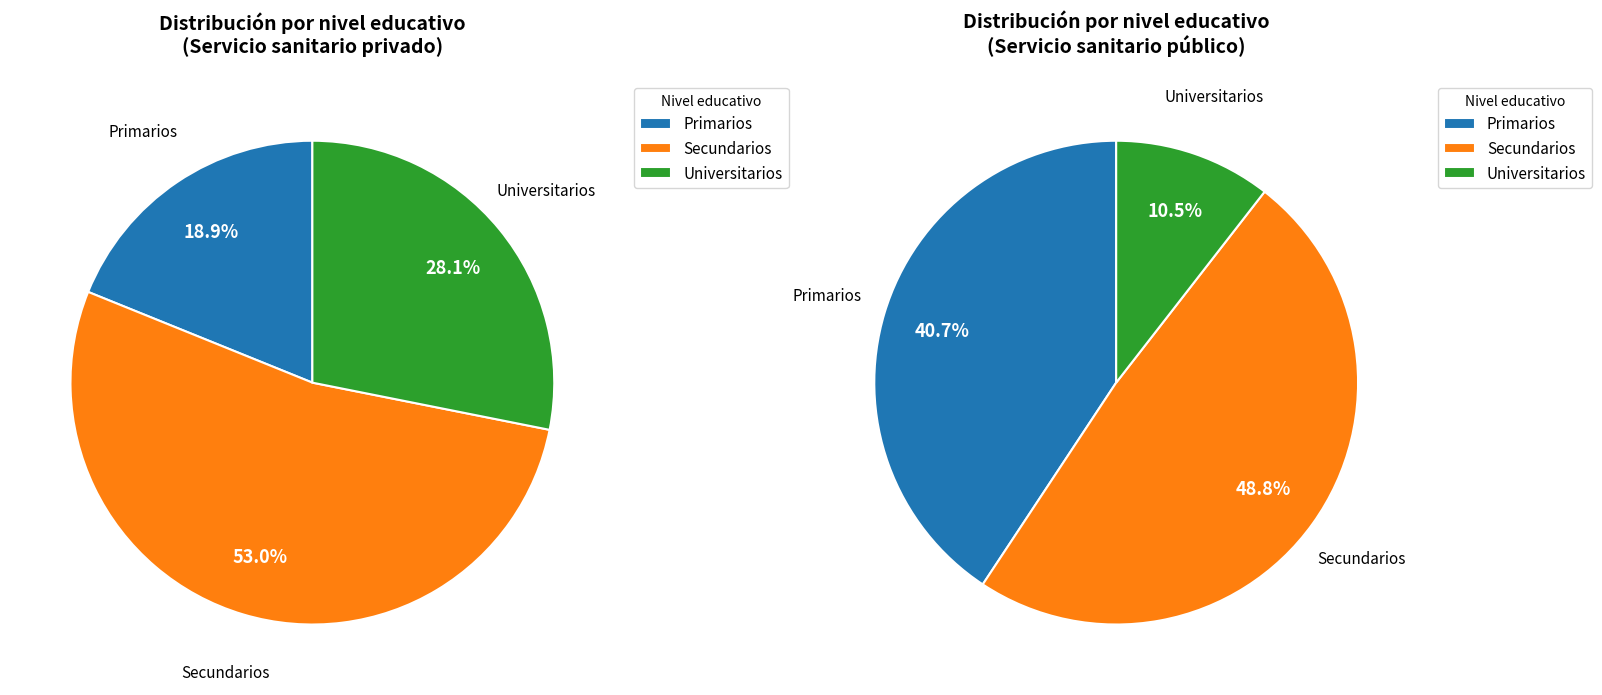

To the nearest percent, what is the difference between the largest and smallest slice percentages?

34%